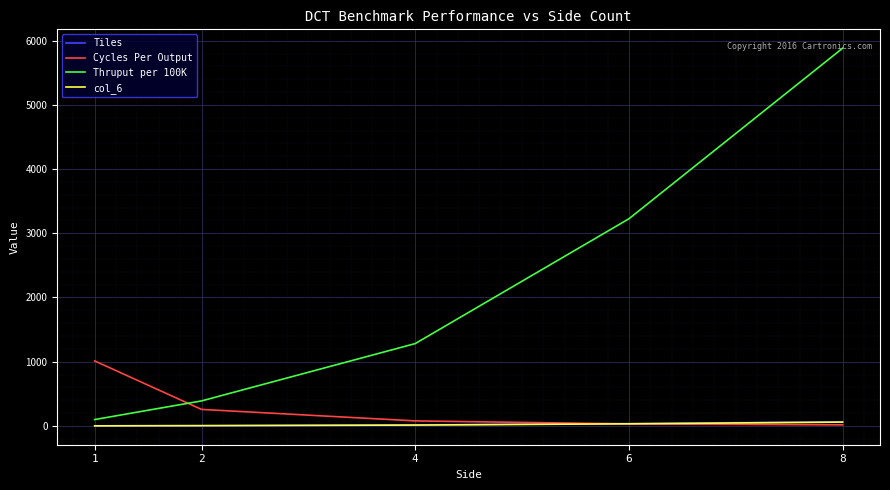

Does the chart have visible grid lines?

Yes